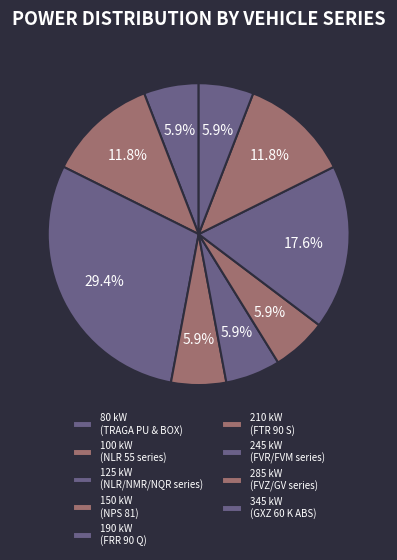

Is there any slice that represents more than half of the pie?

No